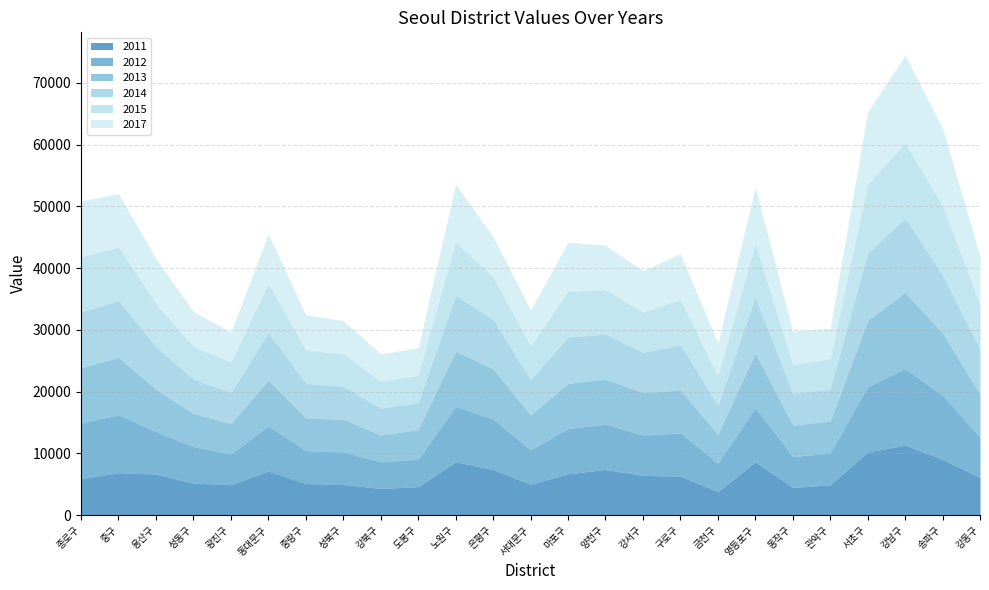

Does the chart have visible grid lines?

Yes